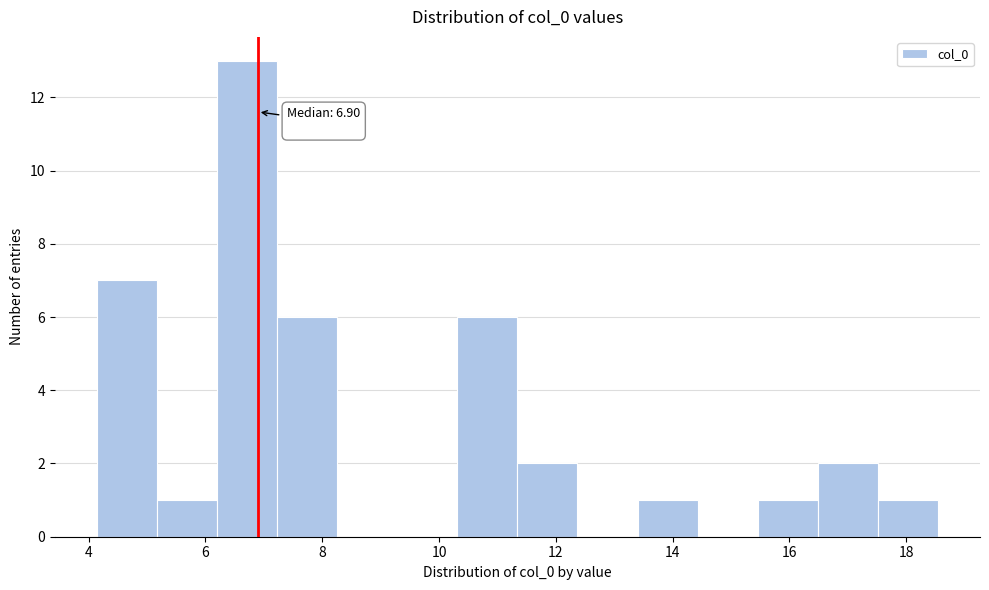

Which range on the x-axis has the tallest bar?

6.2 to 7.2